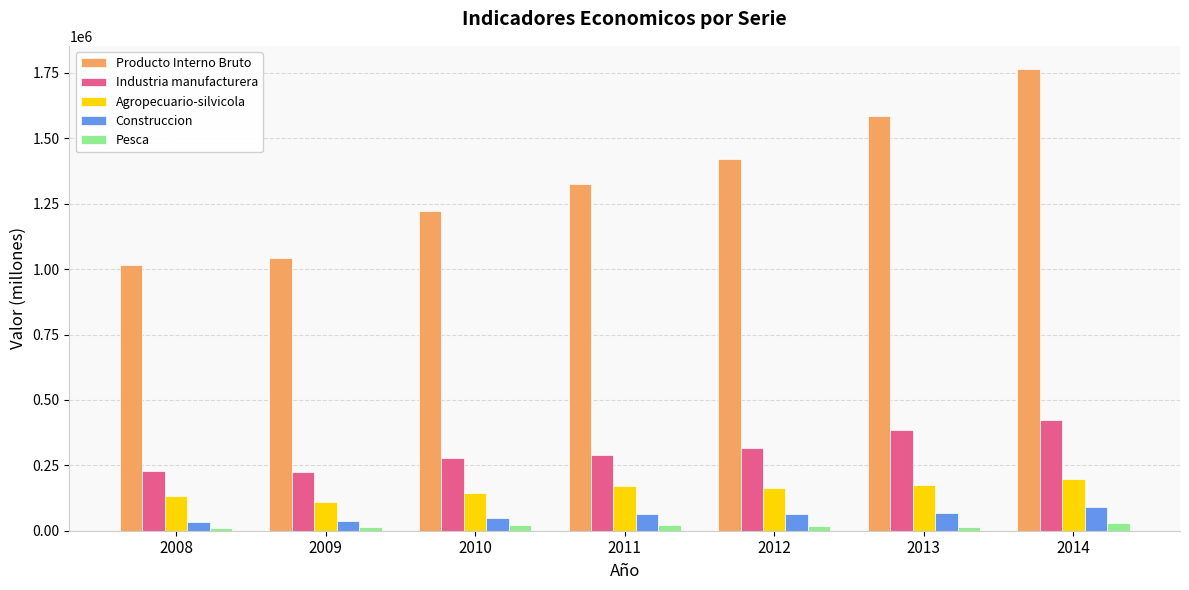

The value of Producto Interno Bruto at 2009 is 636612. True or false?

False